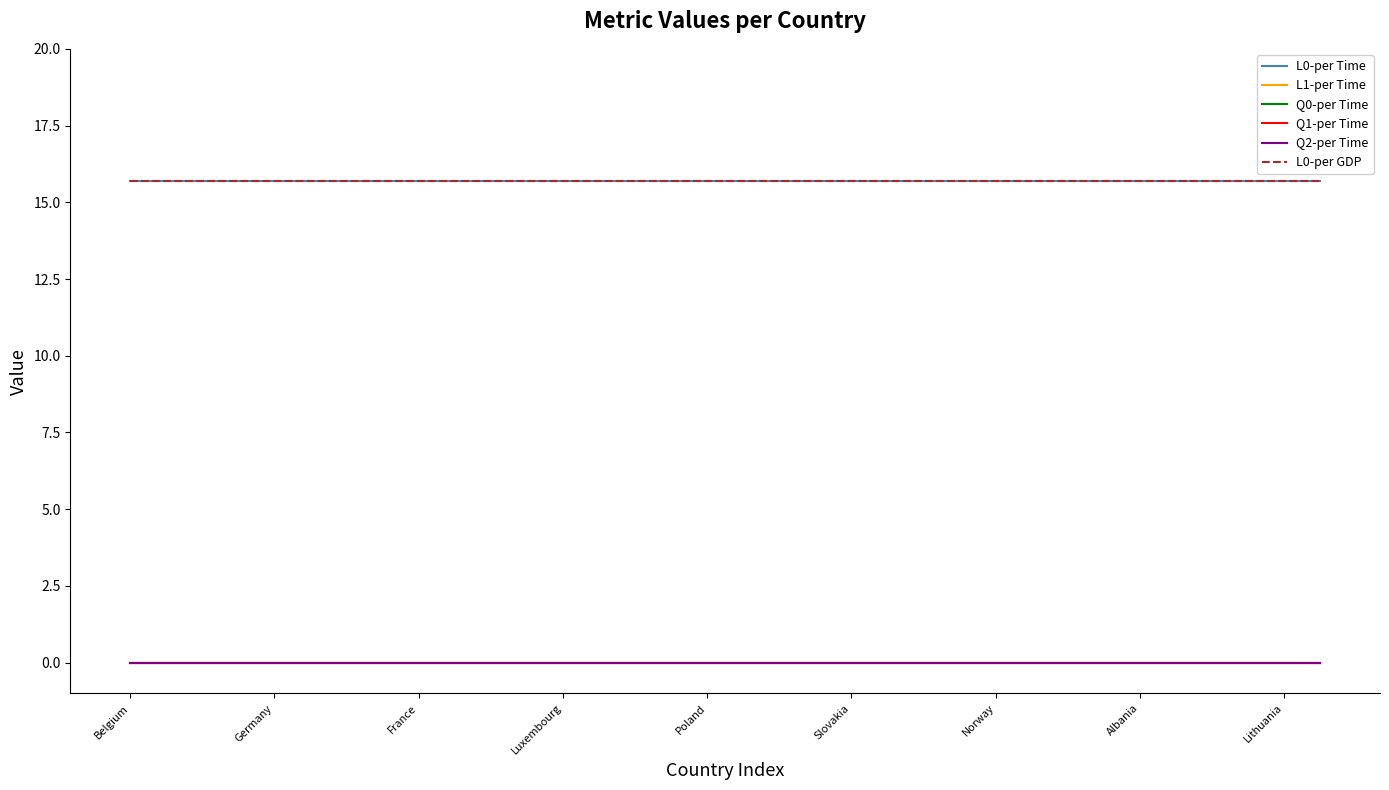

True or false: Q2-per Time and Q0-per Time cross at least once.

False